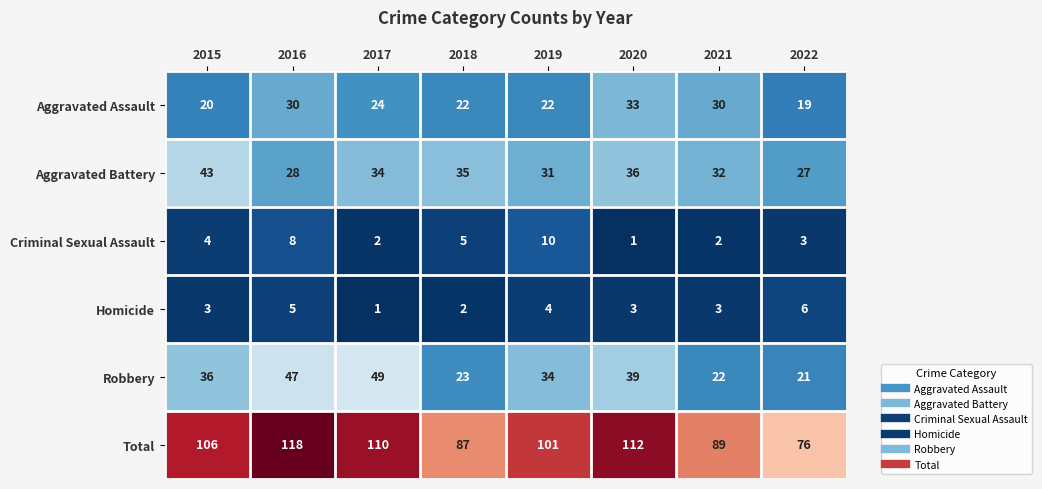

Which category has the highest value across all series?

2016